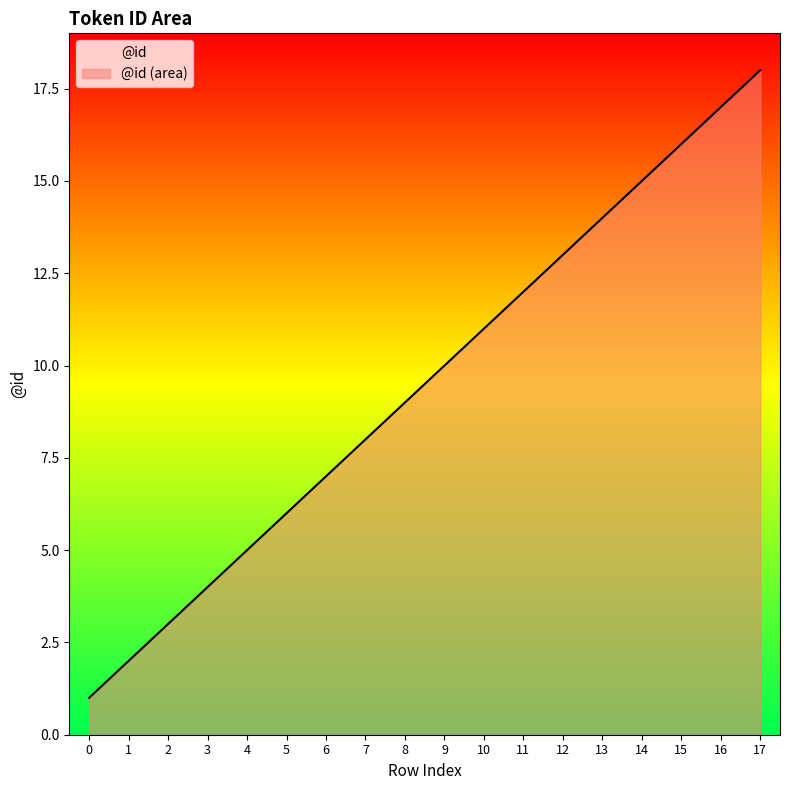

What is the value of the 1st point from the left?

1